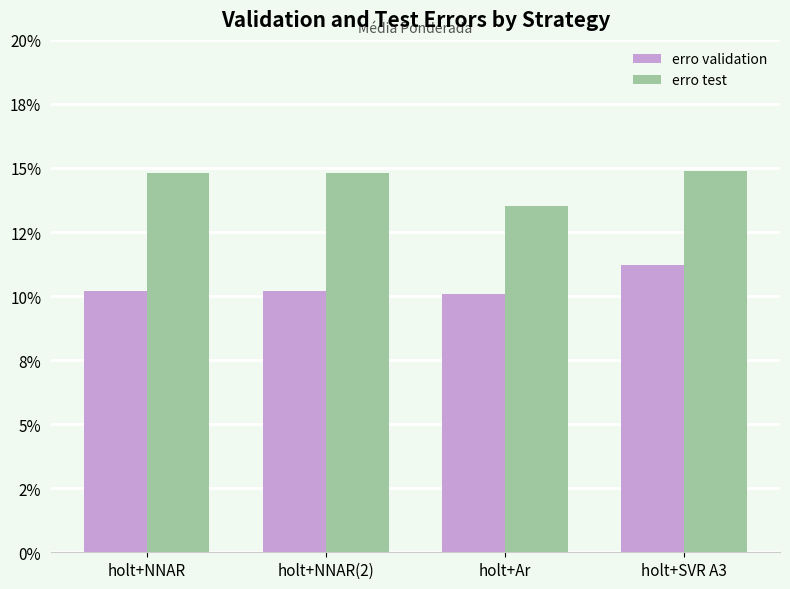

At how many categories does at least one series exceed 0?

4